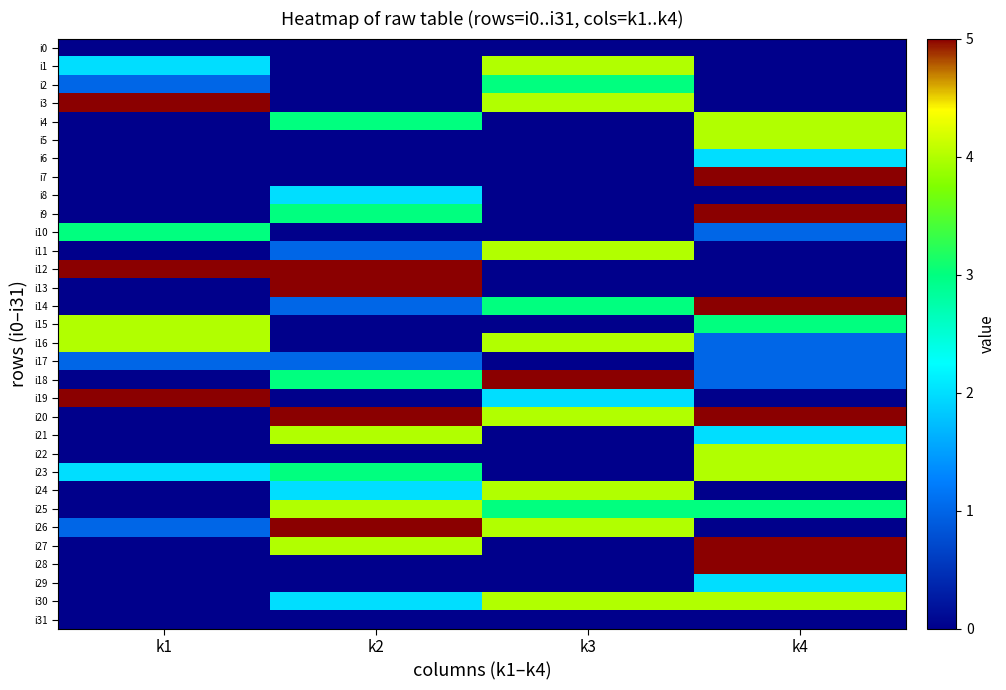

Reading left to right, list all the values displayed in this chart.

i0: k1=0	k2=0	k3=0	k4=0
i1: k1=2	k2=0	k3=4	k4=0
i2: k1=1	k2=0	k3=3	k4=0
i3: k1=5	k2=0	k3=4	k4=0
i4: k1=0	k2=3	k3=0	k4=4
i5: k1=0	k2=0	k3=0	k4=4
i6: k1=0	k2=0	k3=0	k4=2
i7: k1=0	k2=0	k3=0	k4=5
i8: k1=0	k2=2	k3=0	k4=0
i9: k1=0	k2=3	k3=0	k4=5
i10: k1=3	k2=0	k3=0	k4=1
i11: k1=0	k2=1	k3=4	k4=0
i12: k1=5	k2=5	k3=0	k4=0
i13: k1=0	k2=5	k3=0	k4=0
i14: k1=0	k2=1	k3=3	k4=5
i15: k1=4	k2=0	k3=0	k4=3
i16: k1=4	k2=0	k3=4	k4=1
i17: k1=1	k2=1	k3=0	k4=1
i18: k1=0	k2=3	k3=5	k4=1
i19: k1=5	k2=0	k3=2	k4=0
i20: k1=0	k2=5	k3=4	k4=5
i21: k1=0	k2=4	k3=0	k4=2
i22: k1=0	k2=0	k3=0	k4=4
i23: k1=2	k2=3	k3=0	k4=4
i24: k1=0	k2=2	k3=4	k4=0
i25: k1=0	k2=4	k3=3	k4=3
i26: k1=1	k2=5	k3=4	k4=0
i27: k1=0	k2=4	k3=0	k4=5
i28: k1=0	k2=0	k3=0	k4=5
i29: k1=0	k2=0	k3=0	k4=2
i30: k1=0	k2=2	k3=4	k4=4
i31: k1=0	k2=0	k3=0	k4=0